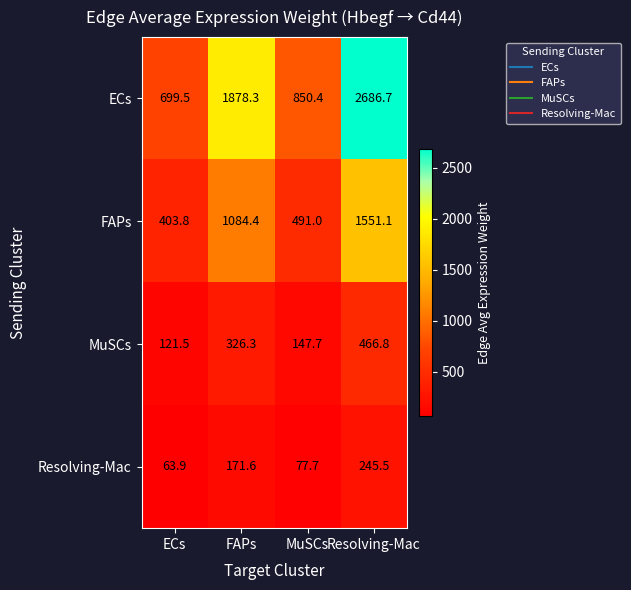

How many data points in Resolving-Mac are above 171?

2